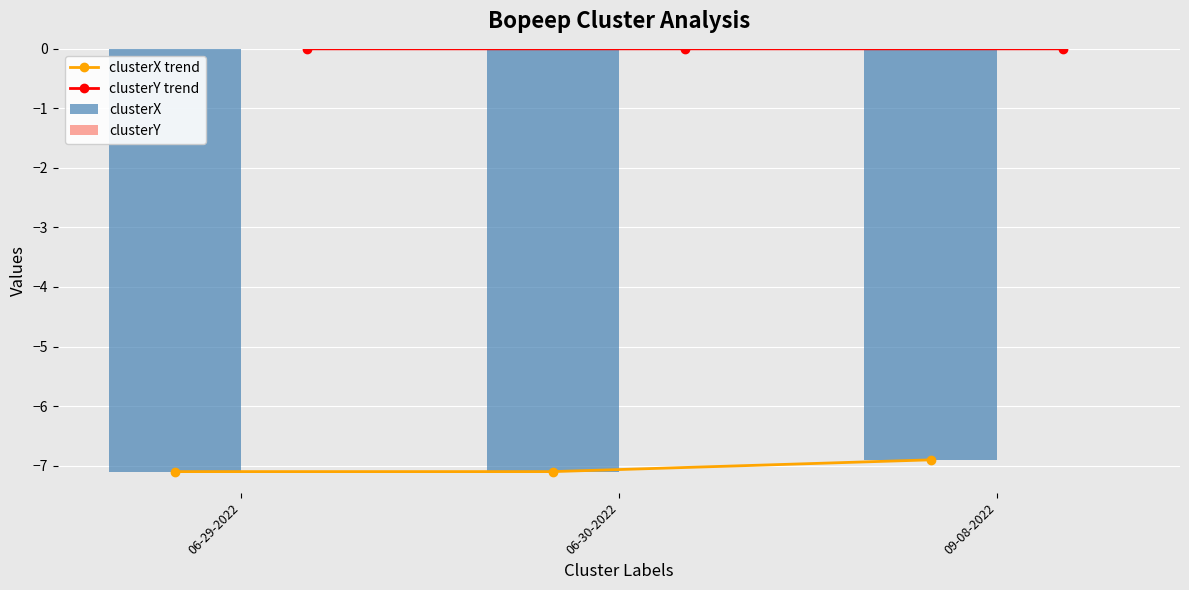

What is the sum of the clusterX values at 06-29-2022 and 09-08-2022?

-14.0